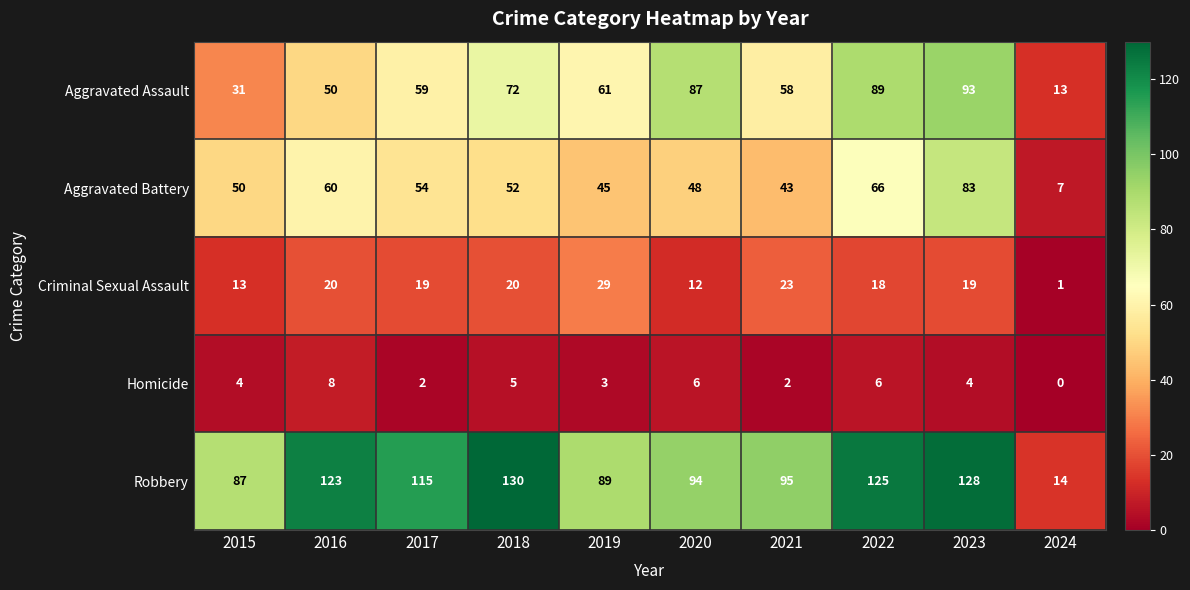

What is the greatest value displayed?

130